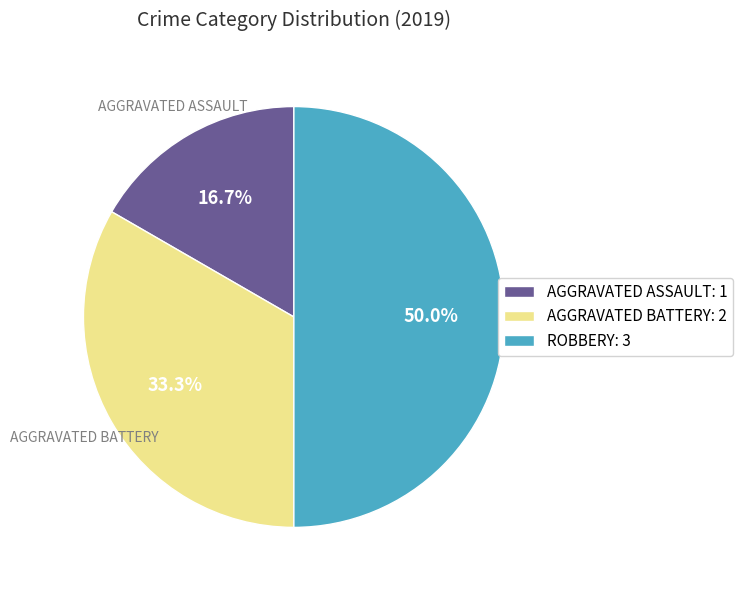

Does AGGRAVATED BATTERY: 2 represent more than half of the total?

No